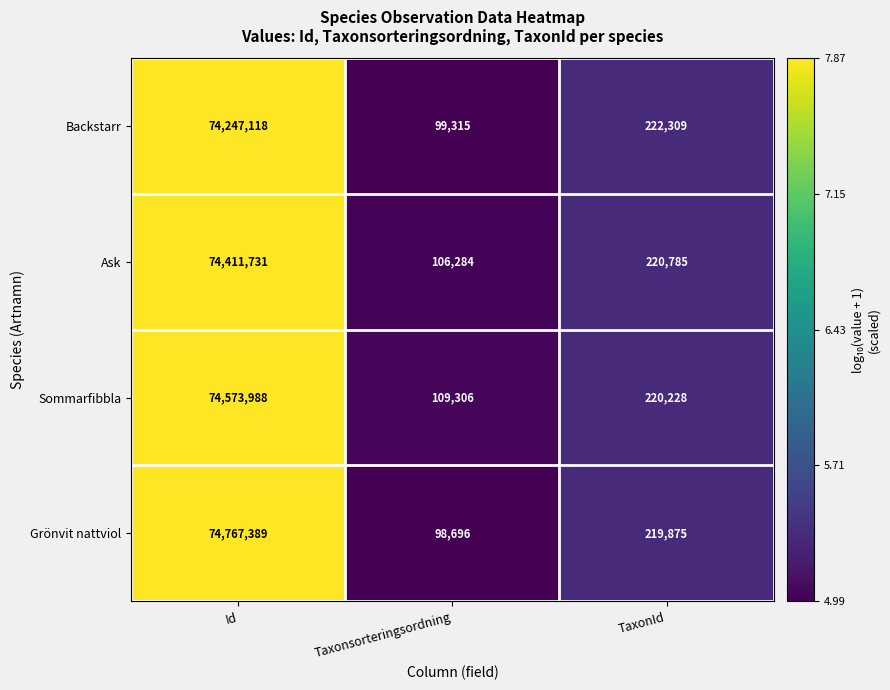

At which category does the chart reach its peak across all series?

Id